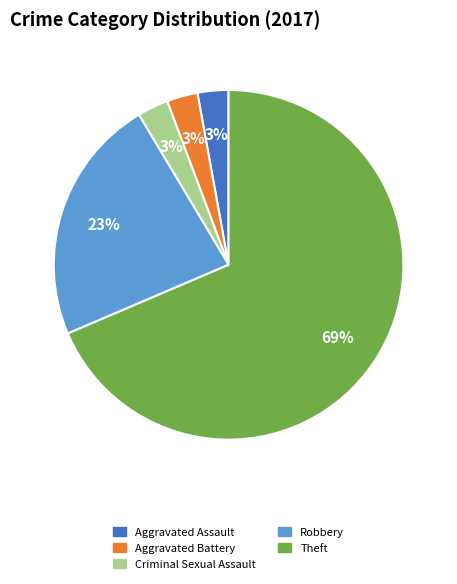

Is there a majority slice in this chart?

Yes